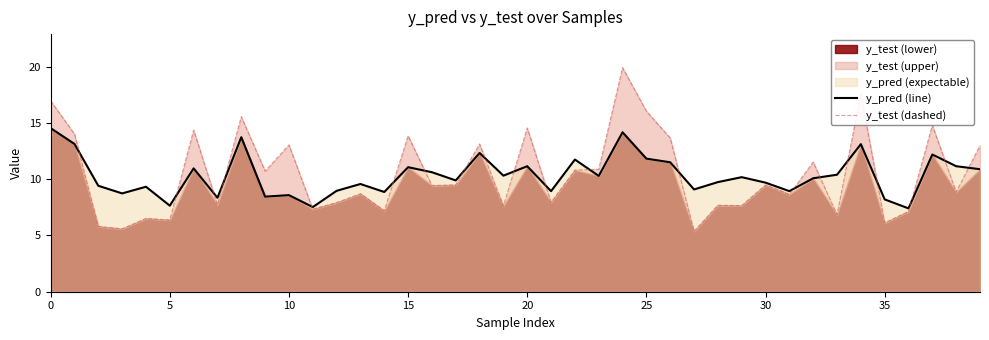

Does the chart have visible grid lines?

No